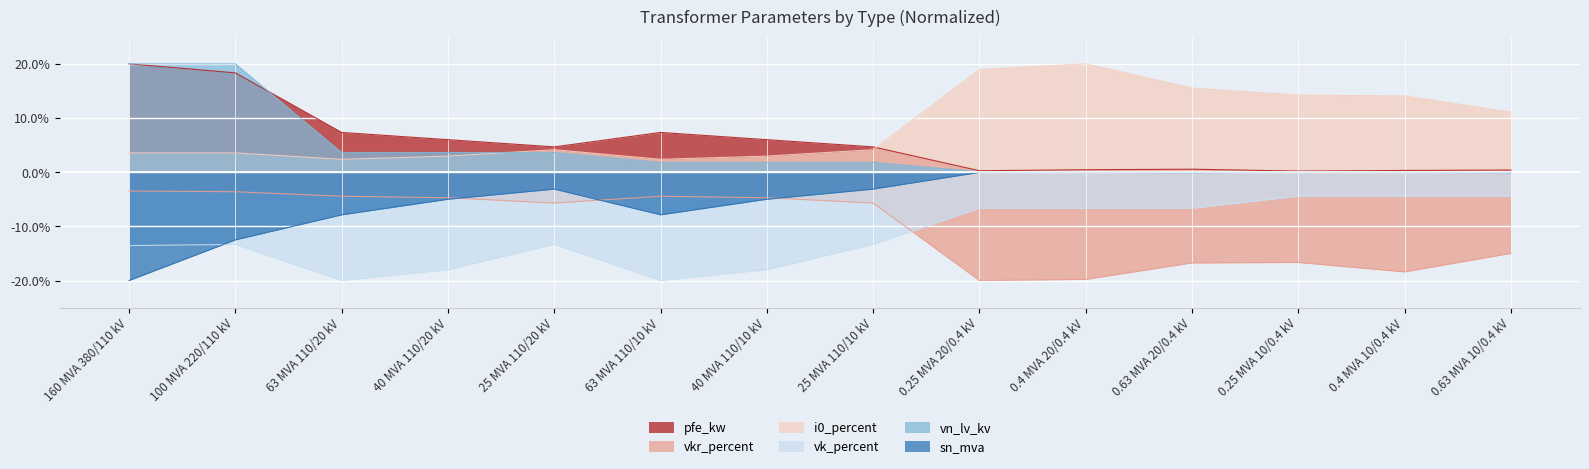

How many lines are shown in the chart?

6